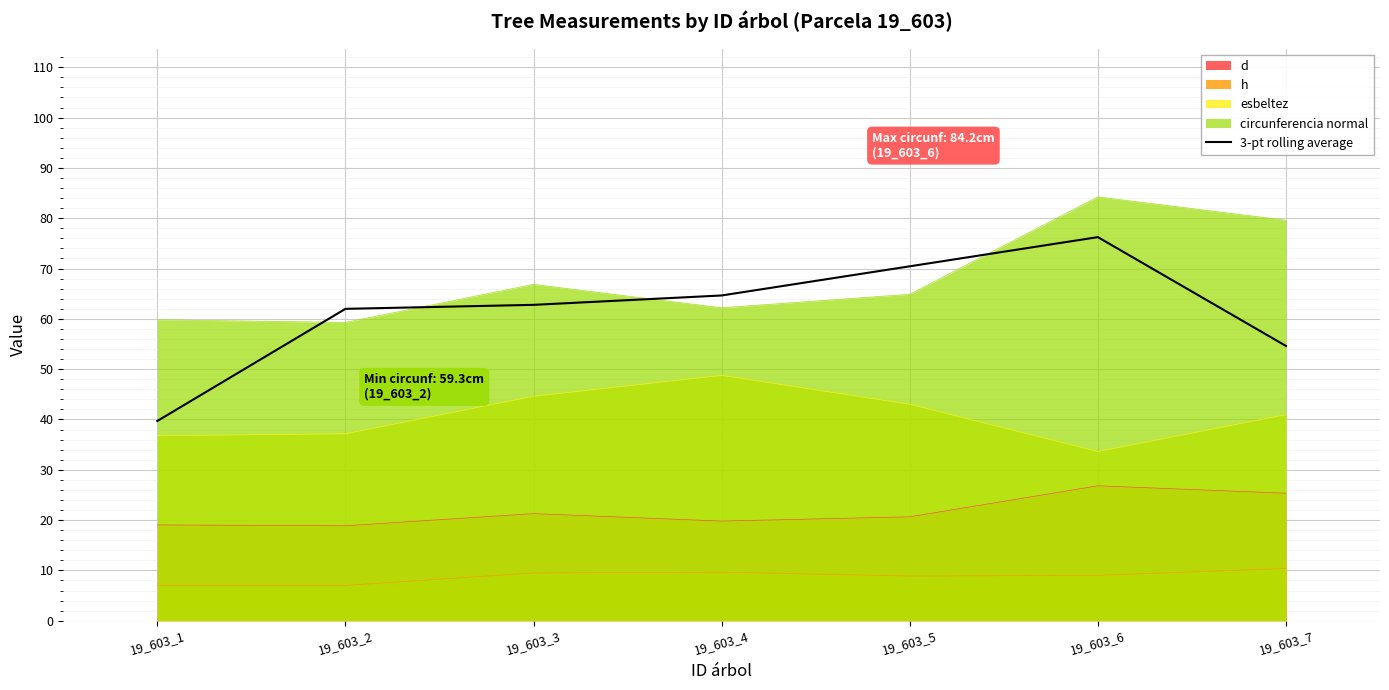

Rank the series by their maximum value, from lowest to highest.

h, d, esbeltez, 3-pt rolling average, circunferencia normal